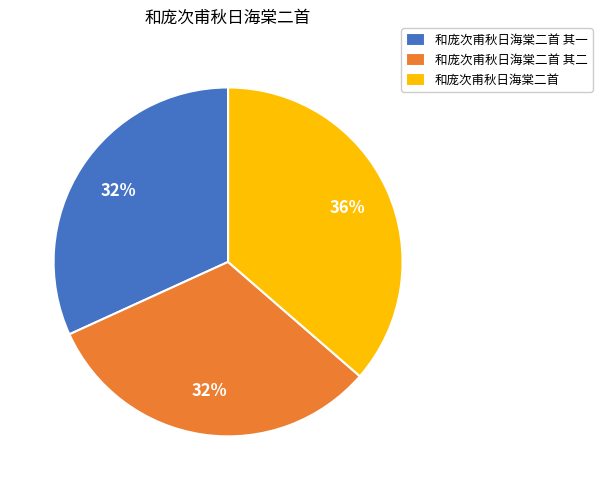

To the nearest percent, what portion does 和庞次甫秋日海棠二首 其二 represent?

32%